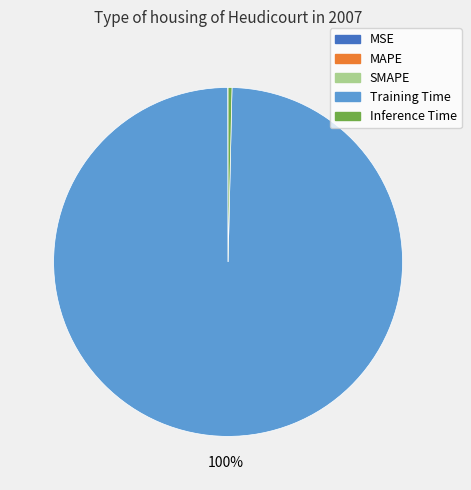

Is Inference Time the majority of the pie?

No